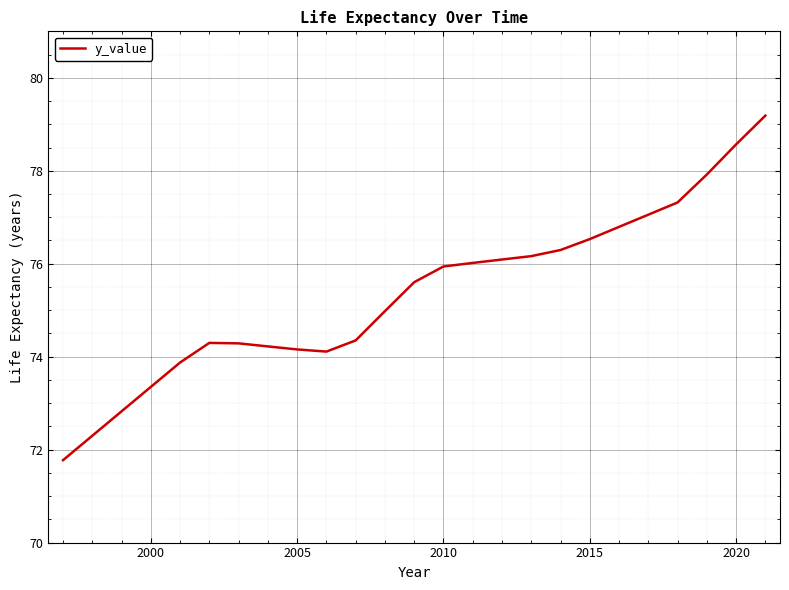

What is the minimum value shown in the chart?

71.8